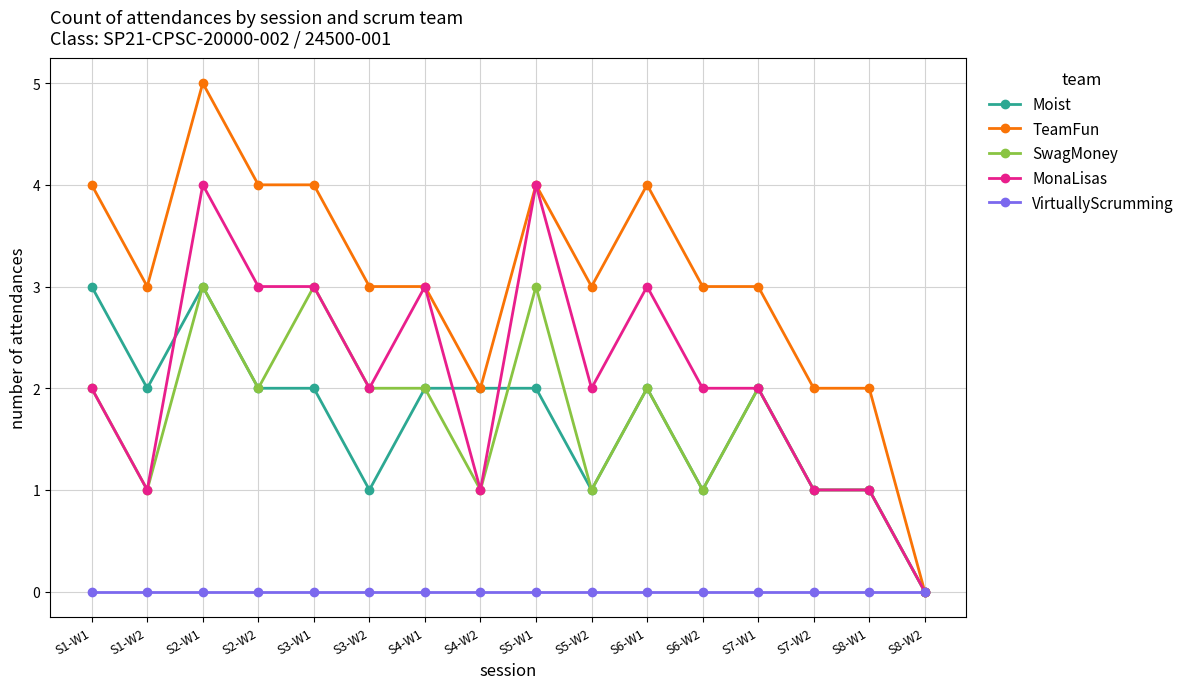

What is the approximate value of SwagMoney at S5-W1?

3